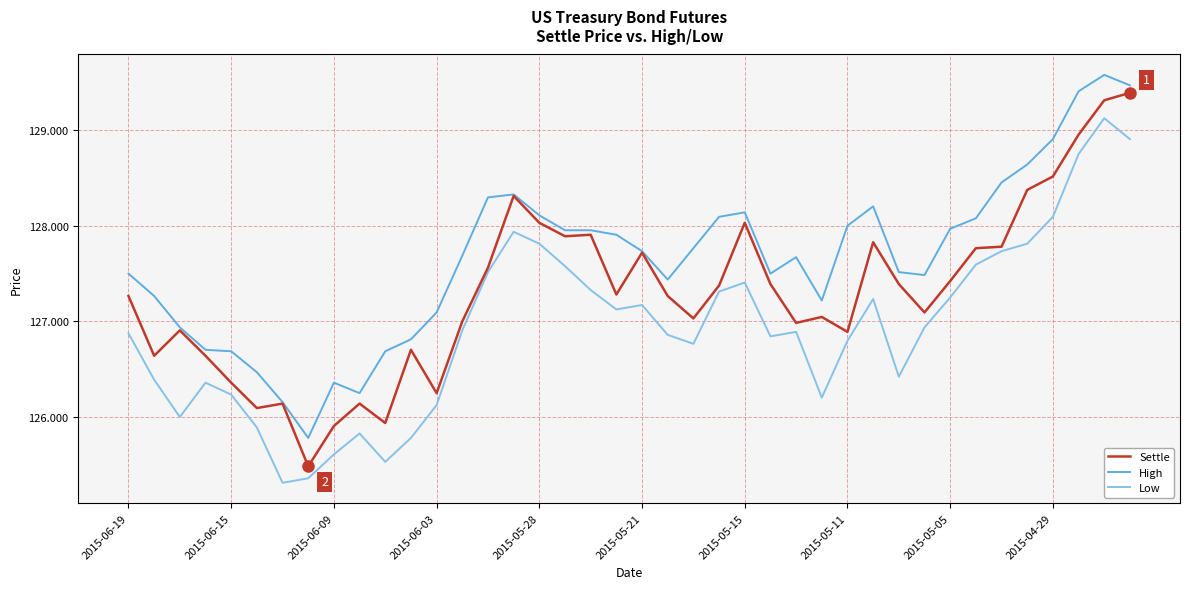

What is the maximum value for High?

129.6